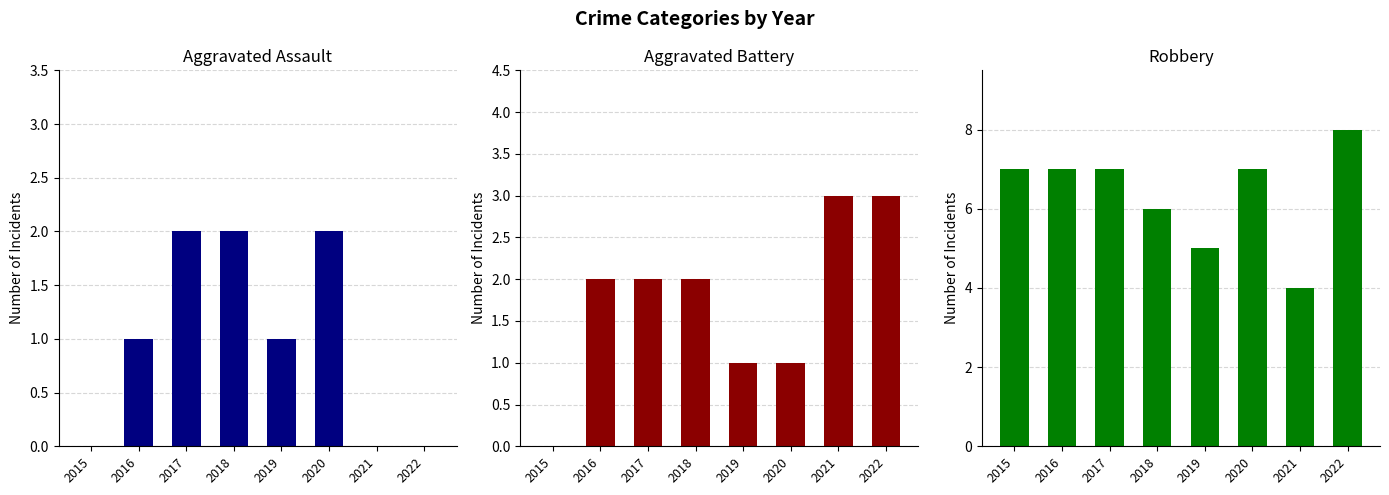

What are all the series names shown in the legend?

Aggravated Assault, Aggravated Battery, Robbery